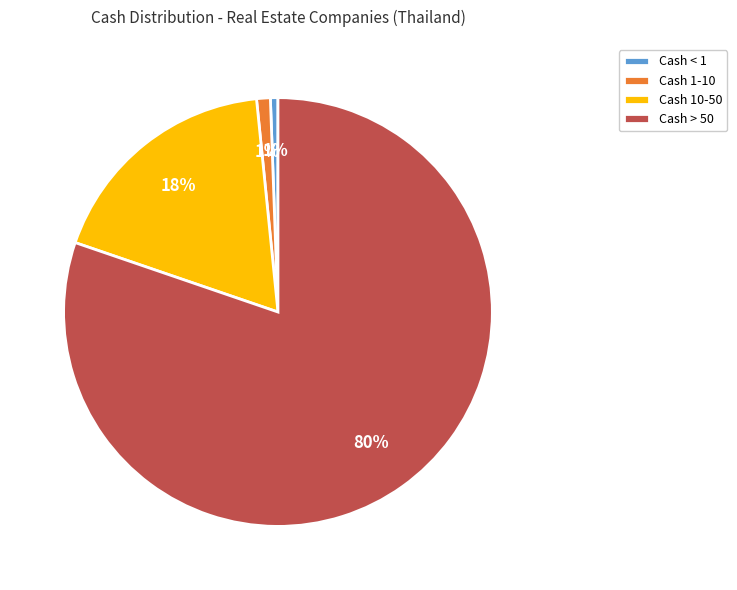

Which has a higher value, Cash > 50 or Cash < 1?

Cash > 50